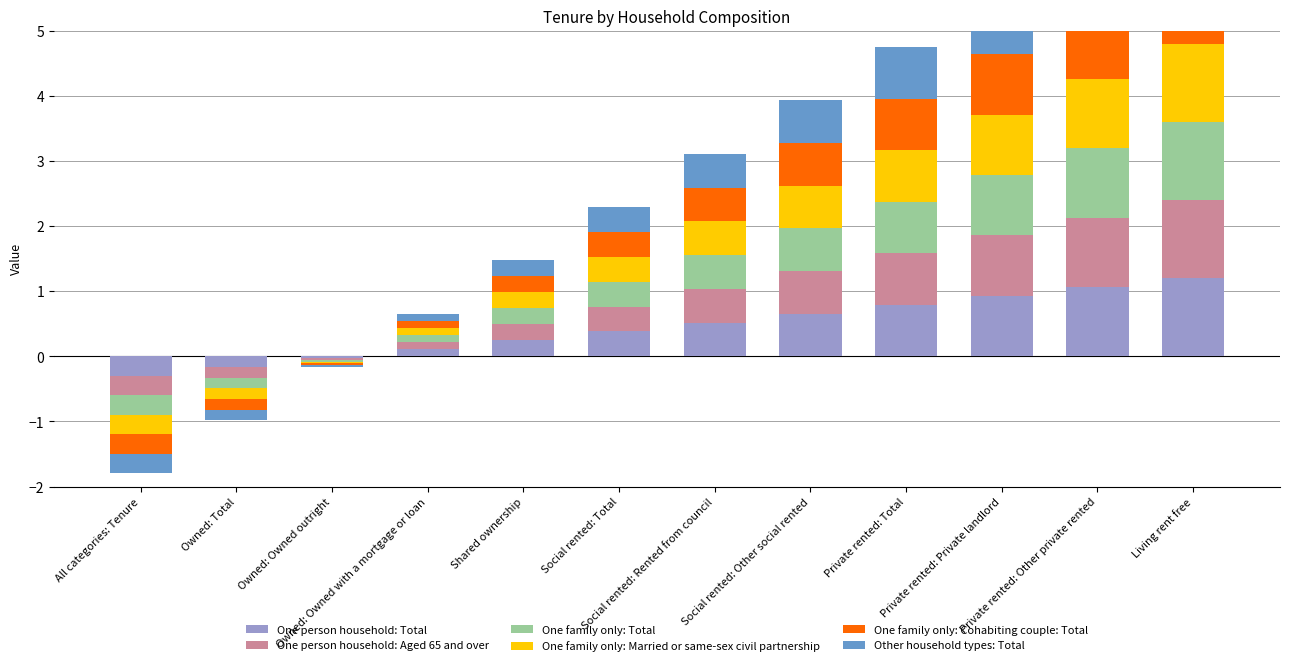

How many bars are there in total?

72